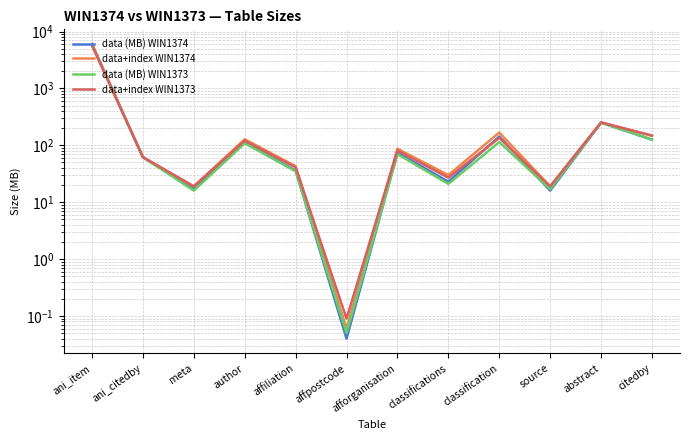

How many data points in data (MB) WIN1374 are less than 74?

6